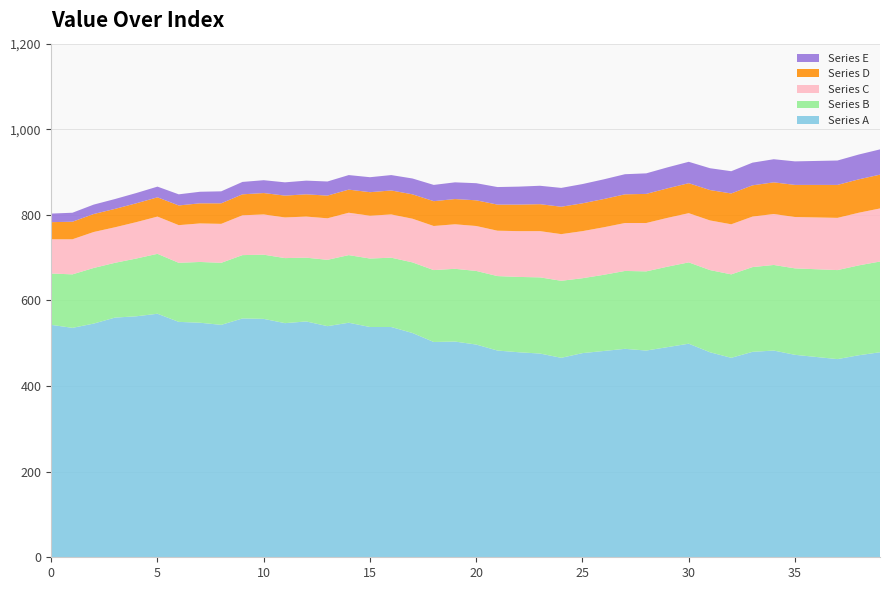

Reading left to right, transcribe all the data shown in this chart.

Series A: 0=543	1=536	2=546	3=560	4=563	5=569	6=550	7=548	8=543	9=558	10=557	11=547	12=551	13=540	14=548	15=538	16=538	17=524	18=503	19=504	20=497	21=483	22=479	23=476	24=466	25=477	26=482	27=487	28=483	29=491	30=499	31=479	32=466	33=480	34=483	35=473	36=468	37=463	38=472	39=479
Series B: 0=120	1=125	2=130	3=128	4=135	5=140	6=138	7=142	8=145	9=148	10=150	11=152	12=149	13=155	14=158	15=160	16=162	17=165	18=168	19=170	20=172	21=174	22=176	23=178	24=180	25=175	26=178	27=182	28=185	29=188	30=190	31=192	32=195	33=198	34=200	35=202	36=205	37=208	38=210	39=212
Series C: 0=80	1=82	2=84	3=83	4=85	5=87	6=88	7=90	8=91	9=93	10=94	11=95	12=96	13=97	14=99	15=100	16=101	17=102	18=103	19=104	20=105	21=106	22=107	23=108	24=109	25=110	26=111	27=112	28=113	29=114	30=115	31=116	32=117	33=118	34=119	35=120	36=121	37=122	38=123	39=124
Series D: 0=40	1=41	2=42	3=43	4=44	5=45	6=46	7=47	8=48	9=49	10=50	11=51	12=52	13=53	14=54	15=55	16=56	17=57	18=58	19=59	20=60	21=61	22=62	23=63	24=64	25=65	26=66	27=67	28=68	29=69	30=70	31=71	32=72	33=73	34=74	35=75	36=76	37=77	38=78	39=79
Series E: 0=20	1=21	2=22	3=23	4=24	5=25	6=26	7=27	8=28	9=29	10=30	11=31	12=32	13=33	14=34	15=35	16=36	17=37	18=38	19=39	20=40	21=41	22=42	23=43	24=44	25=45	26=46	27=47	28=48	29=49	30=50	31=51	32=52	33=53	34=54	35=55	36=56	37=57	38=58	39=59